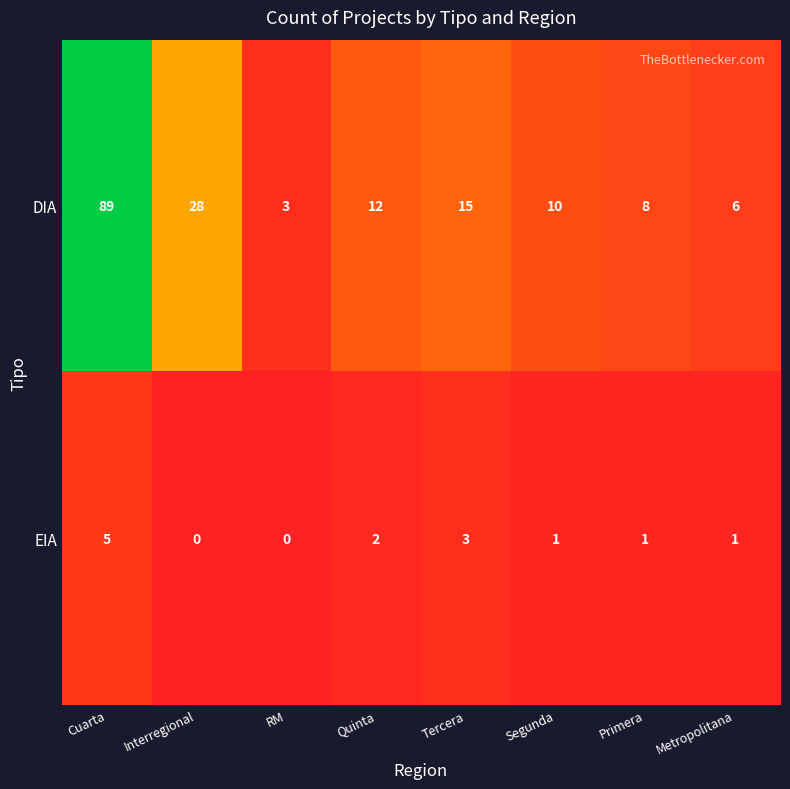

What is the difference between the highest and lowest values at Quinta?

10